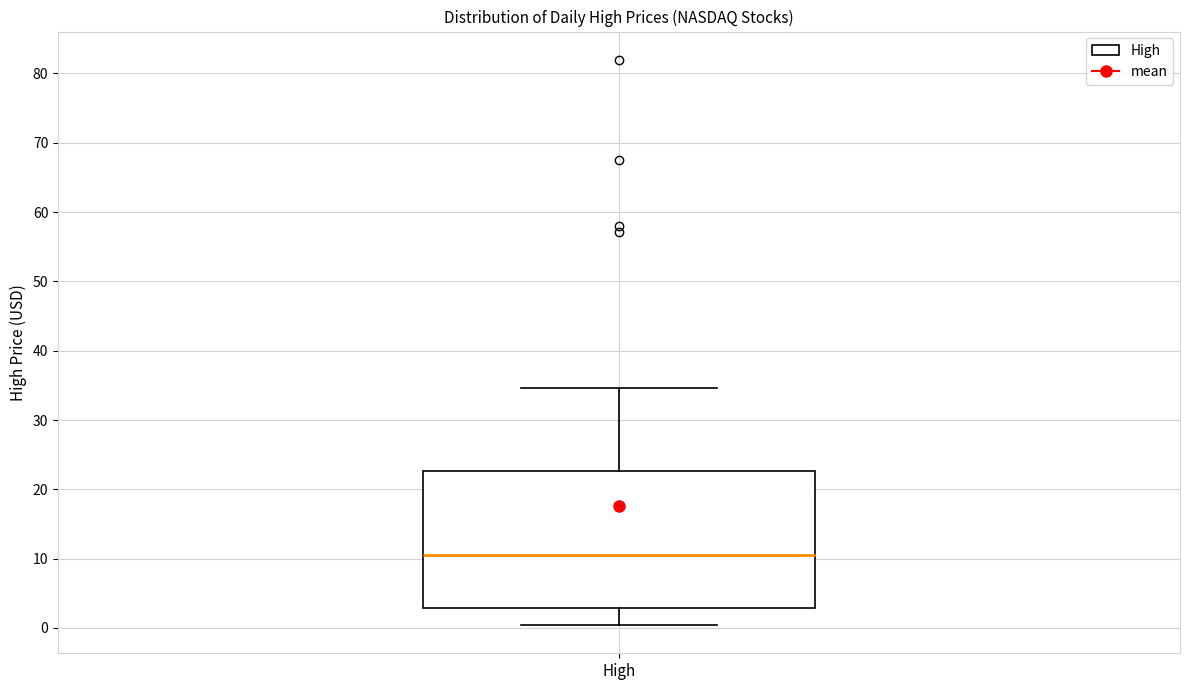

Transcribe this box plot: give where the median line is, the range the box spans, and where the two whiskers end, as read against the y-axis. The values are not printed on the chart, so give them approximately, as read against the axis.

median 11, box 3 to 23, whiskers 0 to 35